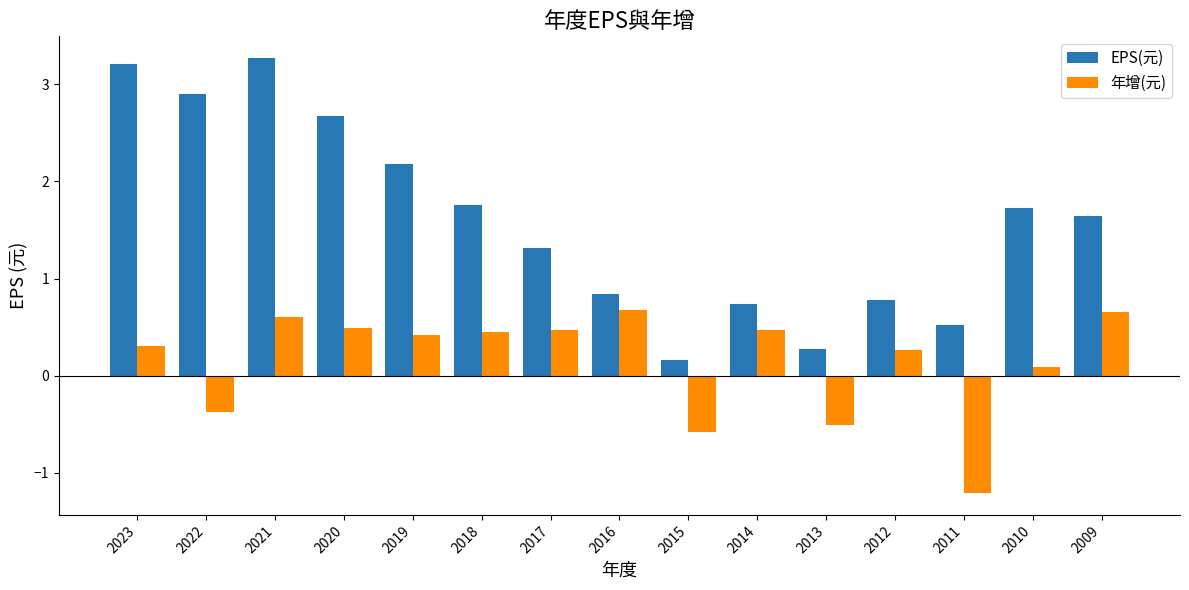

The value of EPS(元) at 2021 is 3.3. True or false?

True